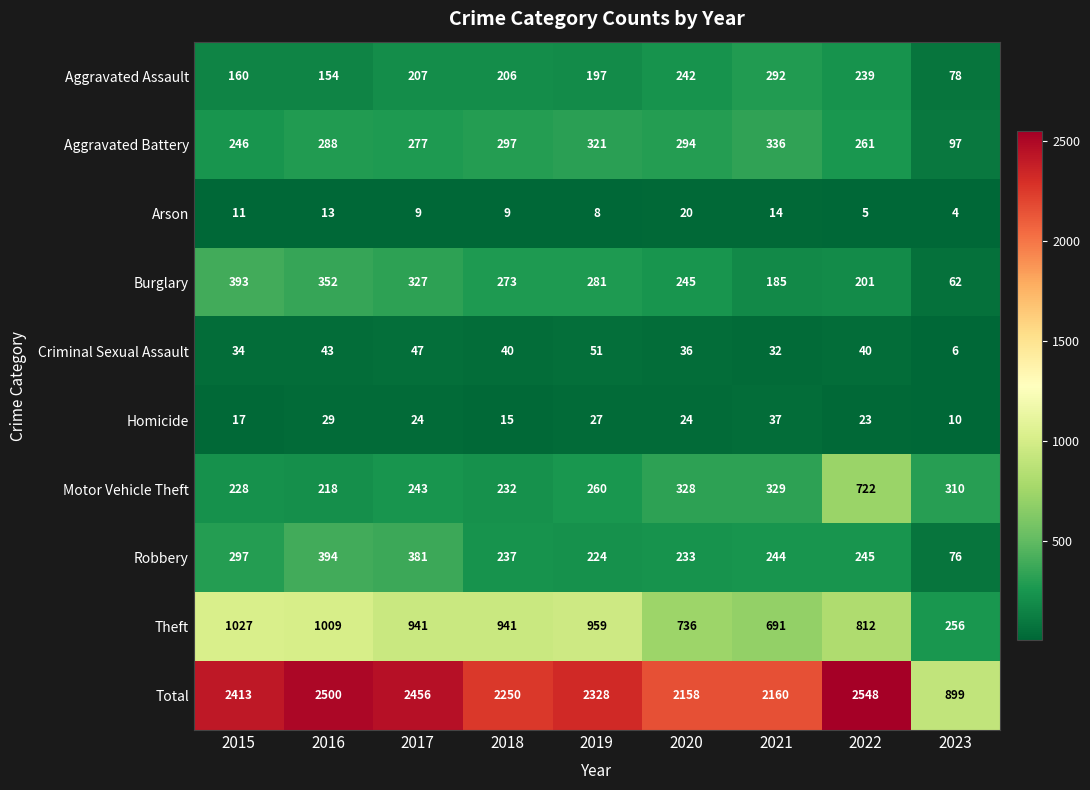

What is the sum of the Homicide values at 2023 and 2020?

34